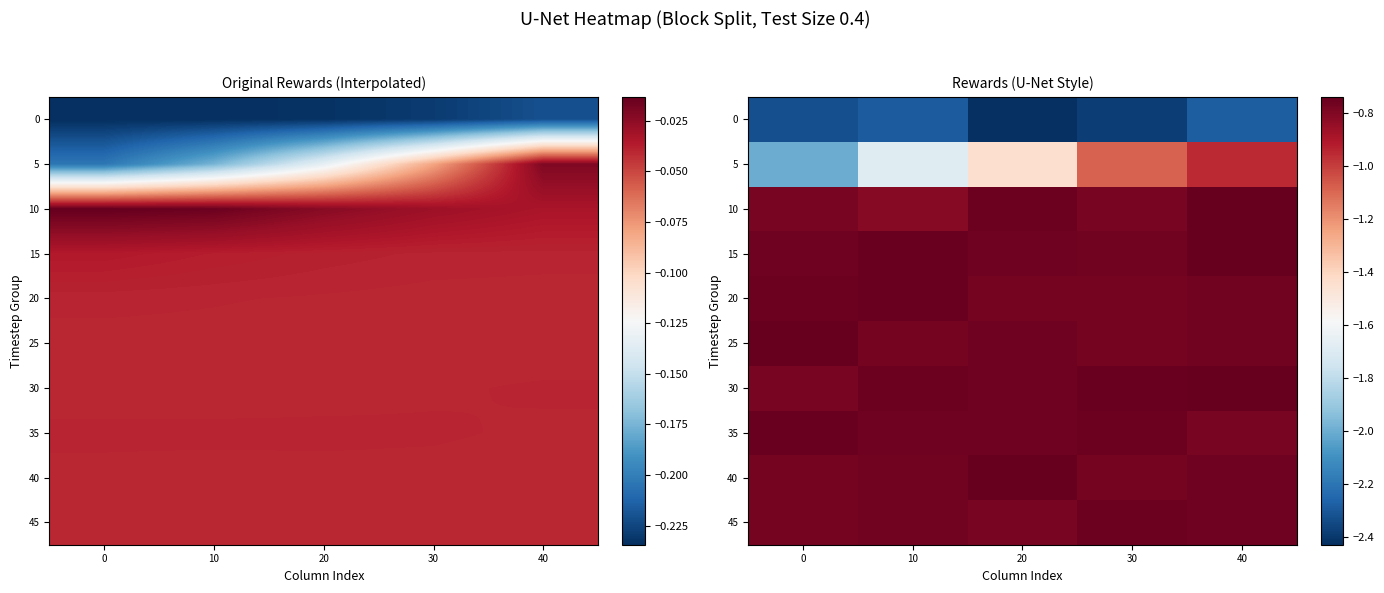

List the labels in order of 5 value, smallest first.

0, 10, 20, 30, 40